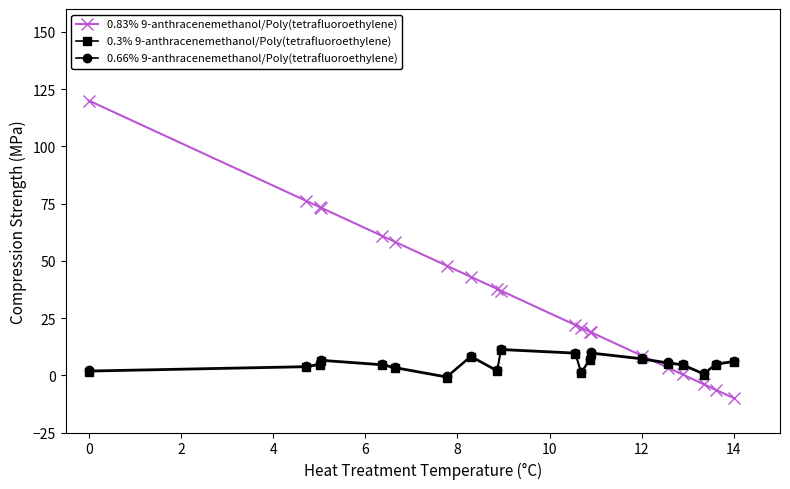

At how many categories does at least one series exceed 41?

8